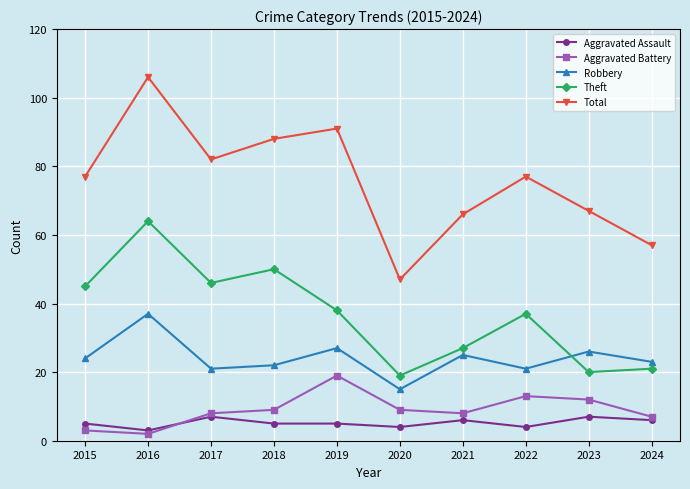

True or false: Theft has a value of 10 at 2022.

False